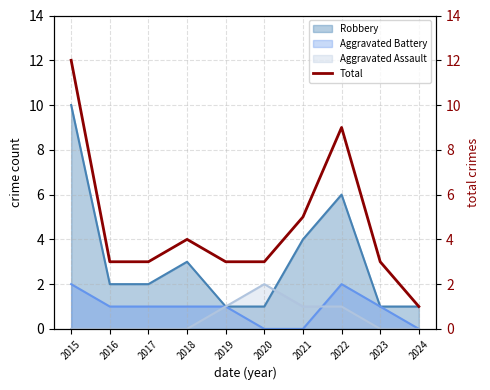

List the labels in order of value, smallest first.

2024, 2016, 2017, 2019, 2020, 2023, 2018, 2021, 2022, 2015